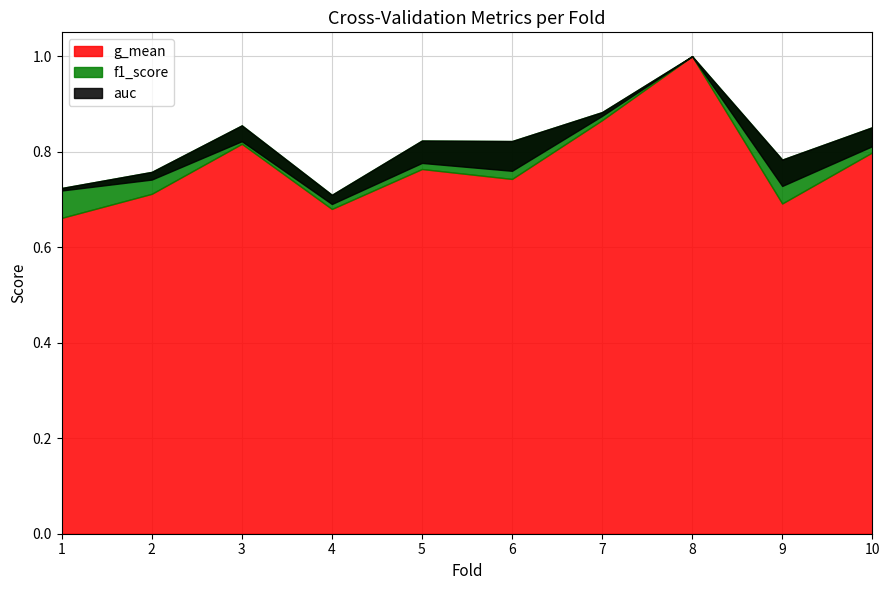

What is the minimum value for accuracy?

0.7